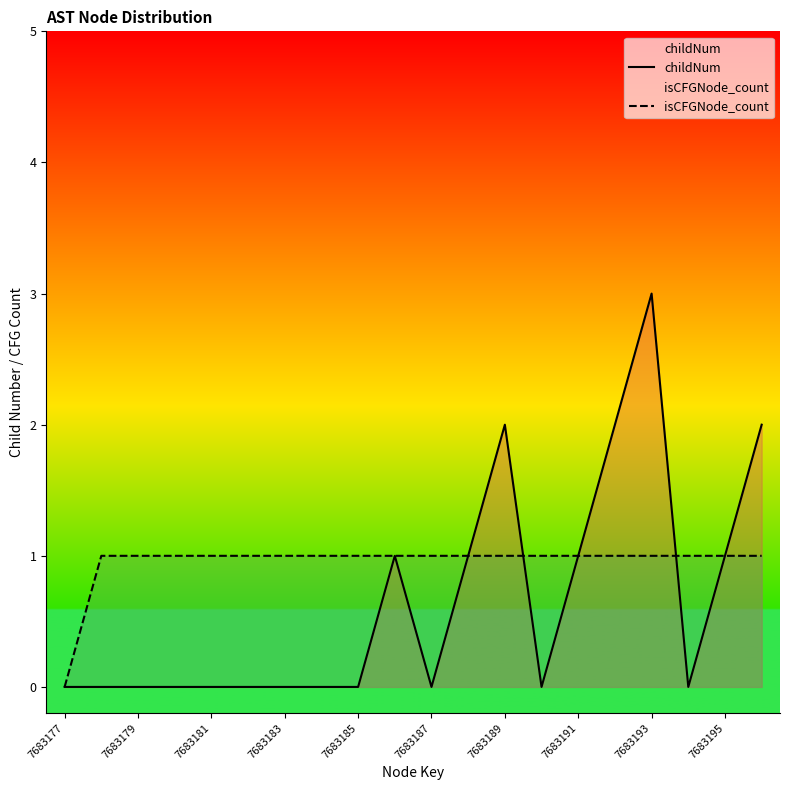

True or false: isCFGNode_count has more than 2 points higher than both neighbors.

False